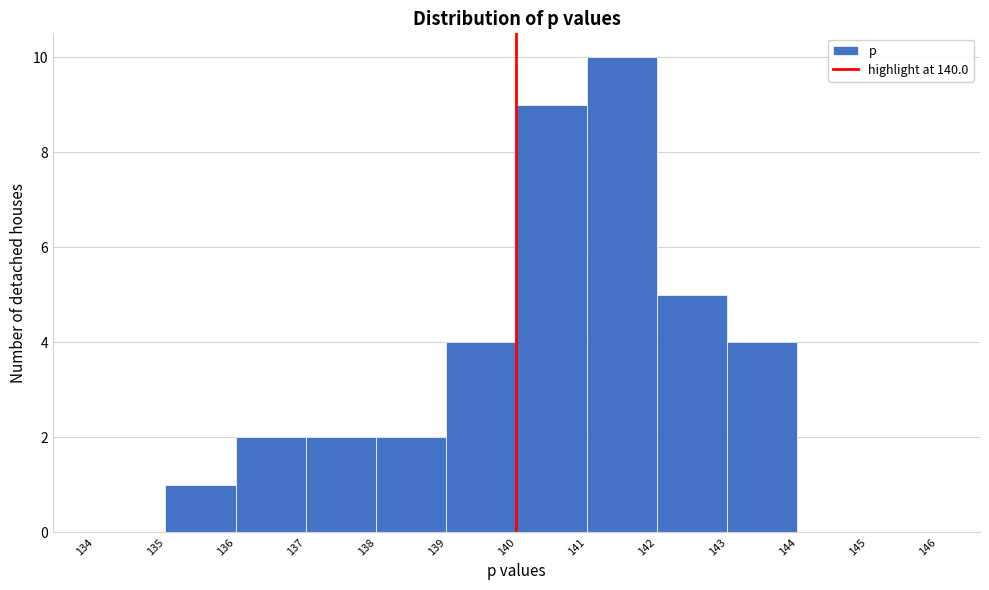

Reading left to right, list every bar in this chart as the range it spans on the x-axis followed by its height. The values are not printed on the chart, so give them approximately, as read against the axis.

134 to 135: 0
135 to 136: 1
136 to 137: 2
137 to 138: 2
138 to 139: 2
139 to 140: 4
140 to 141: 9
141 to 142: 10
142 to 143: 5
143 to 144: 4
144 to 145: 0
145 to 146: 0